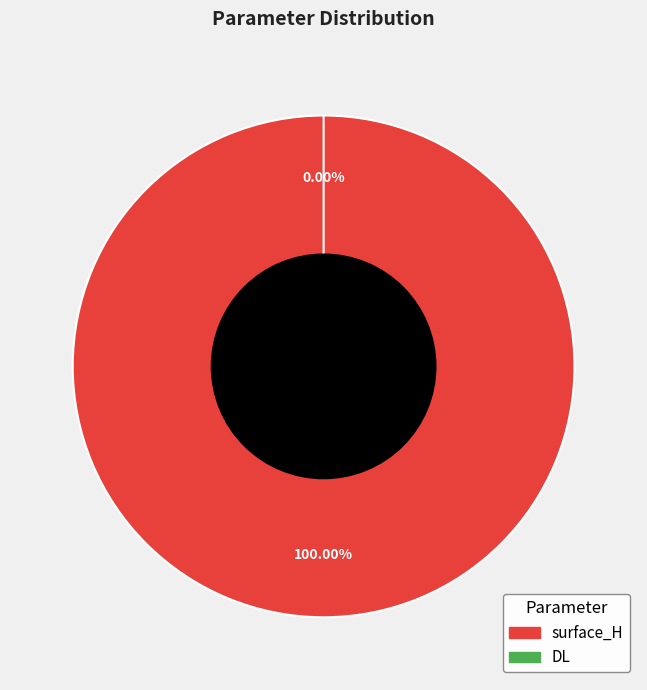

To the nearest percent, what is the combined percentage of DL and surface_H?

100%